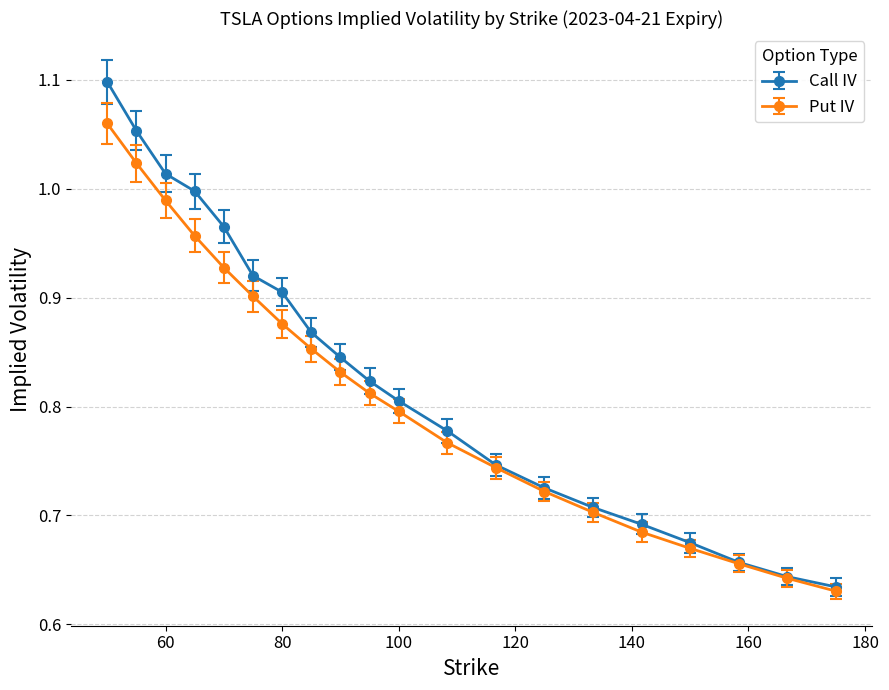

Which series has the widest spread of values?

Call IV